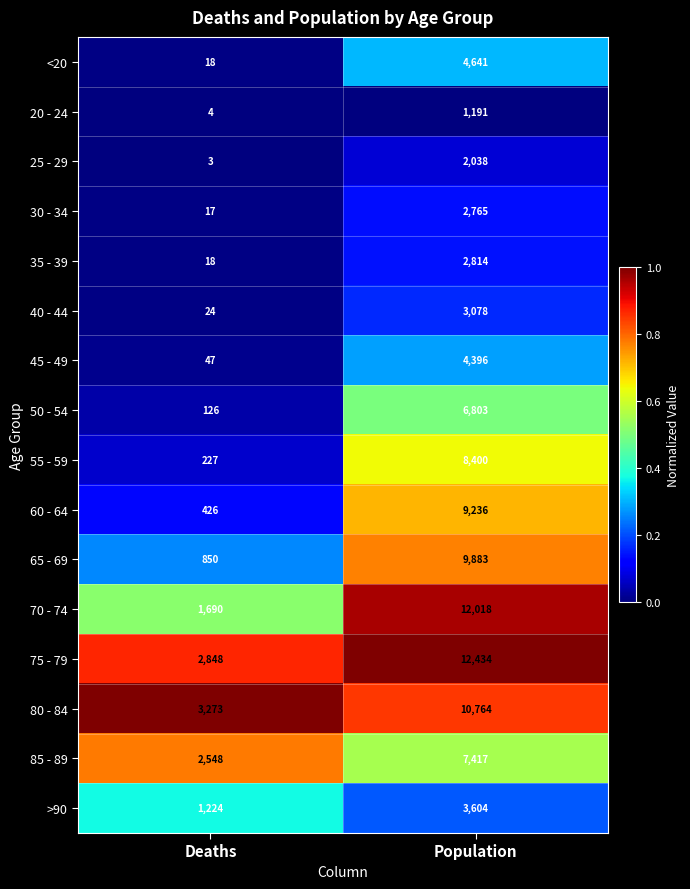

How many series are shown in this chart?

16